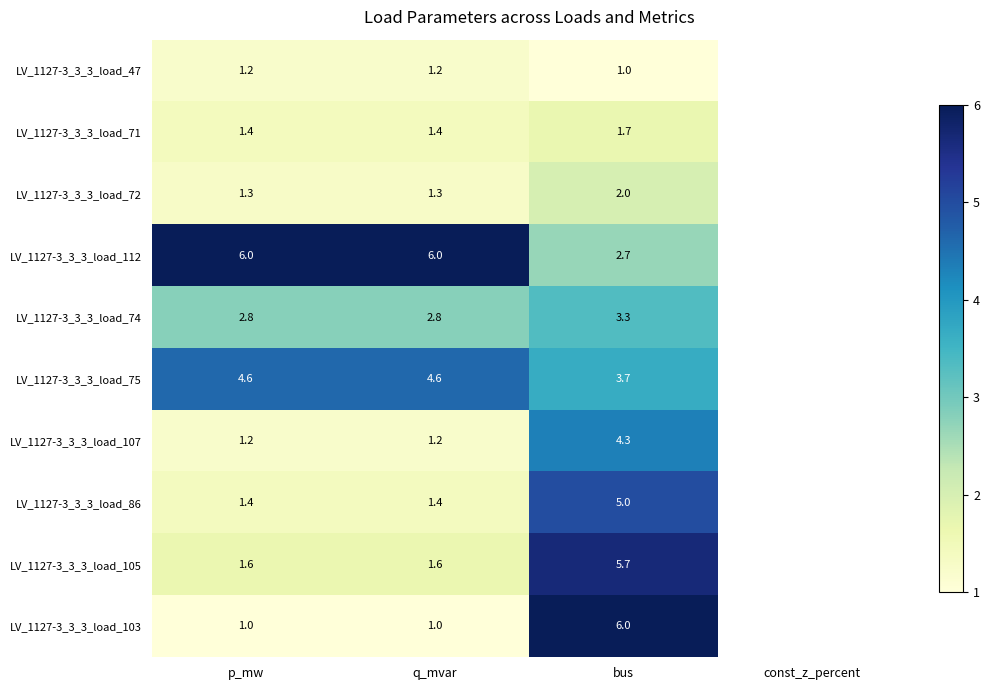

At which category is the sum across all series the highest?

bus